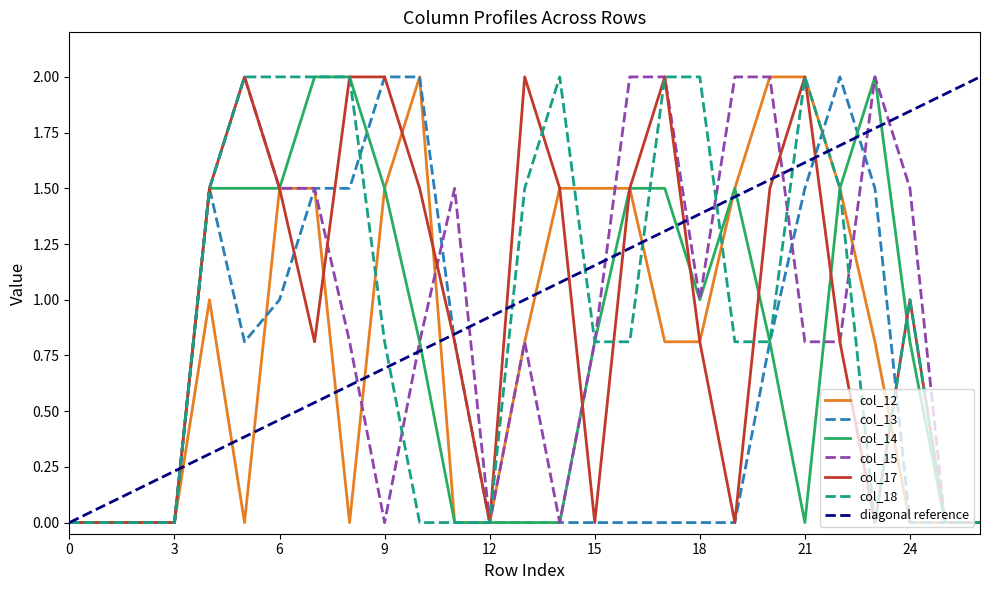

At which label does col_15 reach its peak?

5